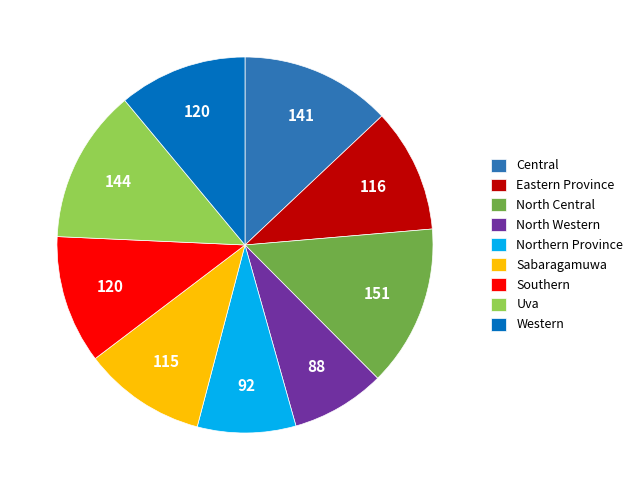

Is the sum of Southern and Central greater than half?

No